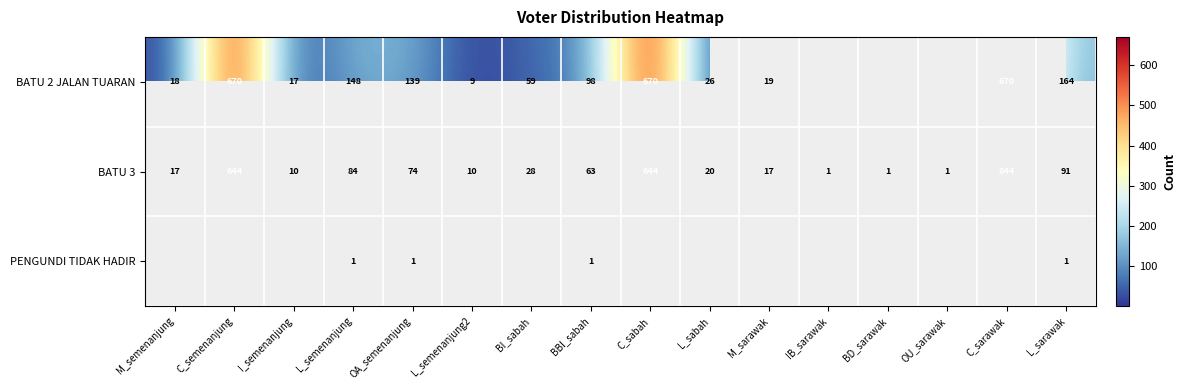

What is the spread (max minus min) of values at OA_semenanjung?

138